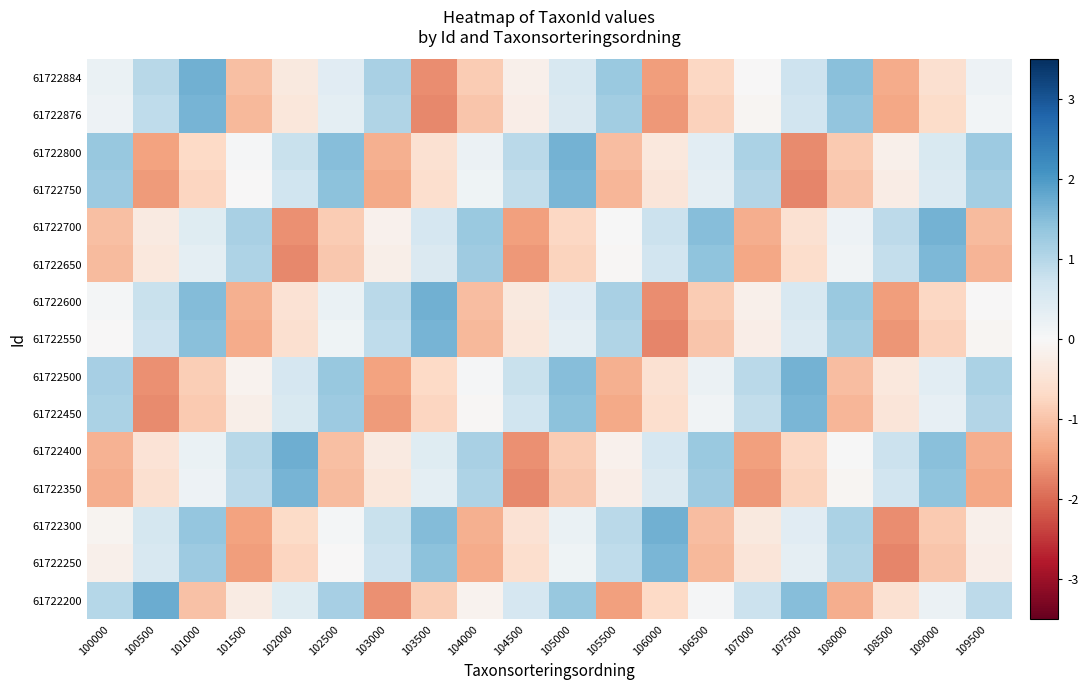

Reading right to left, transcribe all the data shown in this chart.

61722884: 109500=0.2	109000=-0.6	108500=-1.3	108000=1.5	107500=0.7	107000=-0.0	106500=-0.7	106000=-1.5	105500=1.3	105000=0.6	104500=-0.2	104000=-0.9	103500=-1.6	103000=1.1	102500=0.4	102000=-0.3	101500=-1.1	101000=1.7	100500=1.0	100000=0.2
61722876: 109500=0.1	109000=-0.6	108500=-1.4	108000=1.4	107500=0.7	107000=-0.1	106500=-0.8	106000=-1.5	105500=1.2	105000=0.5	104500=-0.2	104000=-1.0	103500=-1.7	103000=1.1	102500=0.3	102000=-0.4	101500=-1.1	101000=1.6	100500=0.9	100000=0.2
61722800: 109500=1.3	109000=0.5	108500=-0.2	108000=-0.9	107500=-1.6	107000=1.1	106500=0.4	106000=-0.4	105500=-1.1	105000=1.7	104500=0.9	104000=0.2	103500=-0.5	103000=-1.3	102500=1.5	102000=0.8	101500=0.0	101000=-0.7	100500=-1.4	100000=1.3
61722750: 109500=1.2	109000=0.5	108500=-0.3	108000=-1.0	107500=-1.7	107000=1.0	106500=0.3	106000=-0.4	105500=-1.2	105000=1.6	104500=0.9	104000=0.1	103500=-0.6	103000=-1.3	102500=1.4	102000=0.7	101500=-0.0	101000=-0.8	100500=-1.5	100000=1.3
61722700: 109500=-1.1	109000=1.6	108500=0.9	108000=0.2	107500=-0.5	107000=-1.3	106500=1.5	106000=0.7	105500=0.0	105000=-0.7	104500=-1.4	104000=1.3	103500=0.6	103000=-0.1	102500=-0.9	102000=-1.6	101500=1.1	101000=0.4	100500=-0.3	100000=-1.0
61722650: 109500=-1.2	109000=1.6	108500=0.8	108000=0.1	107500=-0.6	107000=-1.3	106500=1.4	106000=0.7	105500=-0.0	105000=-0.8	104500=-1.5	104000=1.2	103500=0.5	103000=-0.2	102500=-0.9	102000=-1.7	101500=1.1	101000=0.3	100500=-0.4	100000=-1.1
61722600: 109500=-0.0	109000=-0.7	108500=-1.5	108000=1.3	107500=0.6	107000=-0.2	106500=-0.9	106000=-1.6	105500=1.1	105000=0.4	104500=-0.3	104000=-1.1	103500=1.7	103000=1.0	102500=0.2	102000=-0.5	101500=-1.2	101000=1.5	100500=0.8	100000=0.1
61722550: 109500=-0.1	109000=-0.8	108500=-1.5	108000=1.2	107500=0.5	107000=-0.2	106500=-1.0	106000=-1.7	105500=1.1	105000=0.3	104500=-0.4	104000=-1.1	103500=1.6	103000=0.9	102500=0.2	102000=-0.6	101500=-1.3	101000=1.5	100500=0.7	100000=-0.0
61722500: 109500=1.1	109000=0.4	108500=-0.4	108000=-1.1	107500=1.7	107000=0.9	106500=0.2	106000=-0.5	105500=-1.3	105000=1.5	104500=0.8	104000=0.0	103500=-0.7	103000=-1.4	102500=1.3	102000=0.6	101500=-0.1	101000=-0.9	100500=-1.6	100000=1.2
61722450: 109500=1.0	109000=0.3	108500=-0.4	108000=-1.2	107500=1.6	107000=0.9	106500=0.1	106000=-0.6	105500=-1.3	105000=1.4	104500=0.7	104000=-0.0	103500=-0.8	103000=-1.5	102500=1.3	102000=0.5	101500=-0.2	101000=-0.9	100500=-1.7	100000=1.1
61722400: 109500=-1.3	109000=1.5	108500=0.7	108000=0.0	107500=-0.7	107000=-1.4	106500=1.3	106000=0.6	105500=-0.2	105000=-0.9	104500=-1.6	104000=1.1	103500=0.4	103000=-0.3	102500=-1.0	102000=1.7	101500=1.0	101000=0.2	100500=-0.5	100000=-1.2
61722350: 109500=-1.3	109000=1.4	108500=0.7	108000=-0.1	107500=-0.8	107000=-1.5	106500=1.2	106000=0.5	105500=-0.2	105000=-0.9	104500=-1.7	104000=1.1	103500=0.3	103000=-0.4	102500=-1.1	102000=1.6	101500=0.9	101000=0.2	100500=-0.6	100000=-1.3
61722300: 109500=-0.2	109000=-0.9	108500=-1.6	108000=1.1	107500=0.4	107000=-0.3	106500=-1.1	106000=1.7	105500=1.0	105000=0.2	104500=-0.5	104000=-1.2	103500=1.5	103000=0.8	102500=0.1	102000=-0.7	101500=-1.4	101000=1.3	100500=0.6	100000=-0.1
61722250: 109500=-0.2	109000=-1.0	108500=-1.7	108000=1.0	107500=0.3	107000=-0.4	106500=-1.1	106000=1.6	105500=0.9	105000=0.2	104500=-0.6	104000=-1.3	103500=1.4	103000=0.7	102500=-0.0	102000=-0.7	101500=-1.5	101000=1.3	100500=0.6	100000=-0.2
61722200: 109500=0.9	109000=0.2	108500=-0.5	108000=-1.3	107500=1.5	107000=0.8	106500=0.0	106000=-0.7	105500=-1.4	105000=1.3	104500=0.6	104000=-0.1	103500=-0.9	103000=-1.6	102500=1.2	102000=0.4	101500=-0.3	101000=-1.0	100500=1.7	100000=1.0